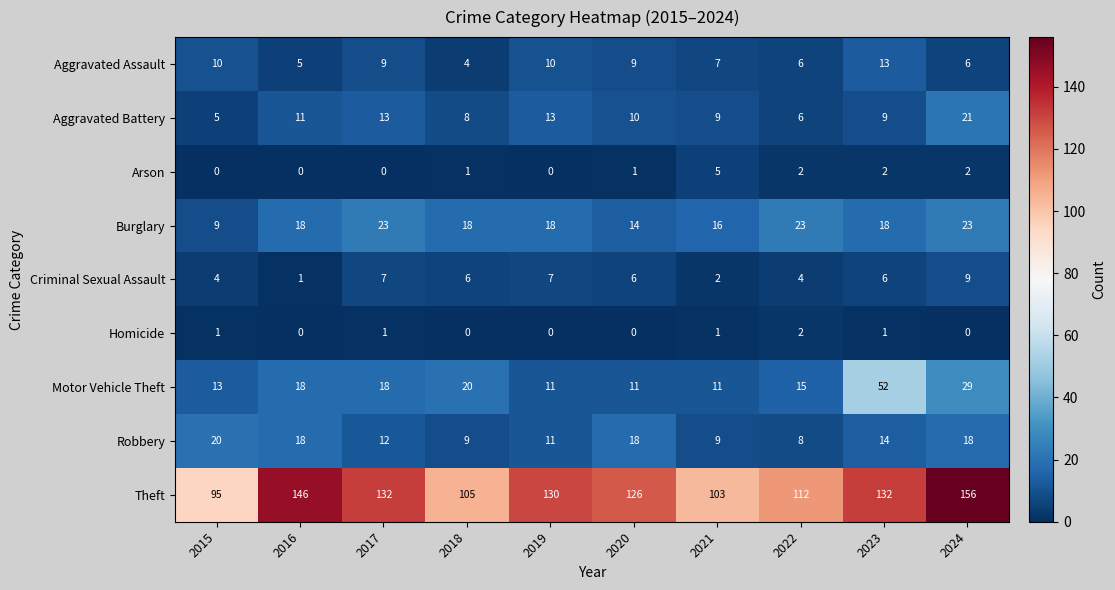

Which category has the highest value across all series?

2024